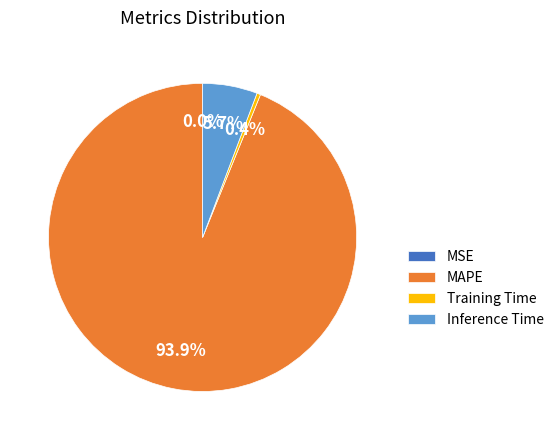

Combined, do MAPE and Inference Time account for over 50%?

Yes